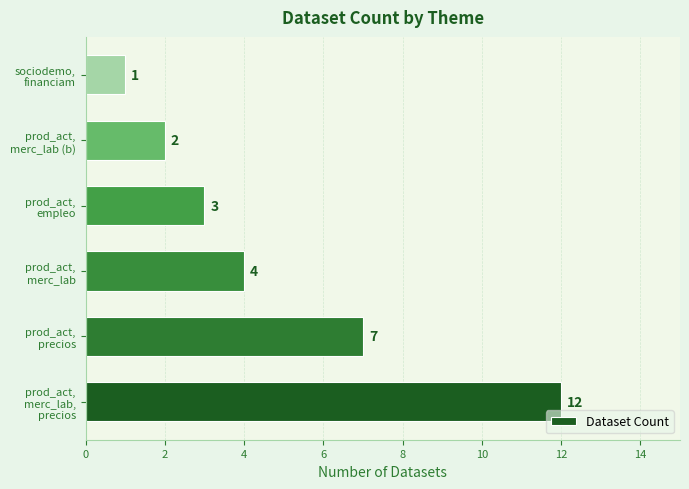

Reading bottom to top, transcribe all the data shown in this chart.

12	7	4	3	2	1